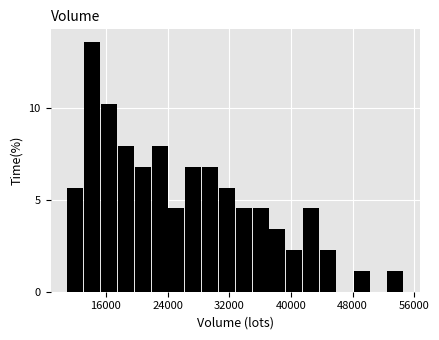

Read against the x-axis, roughly where is the centre of the tallest bar?

14000